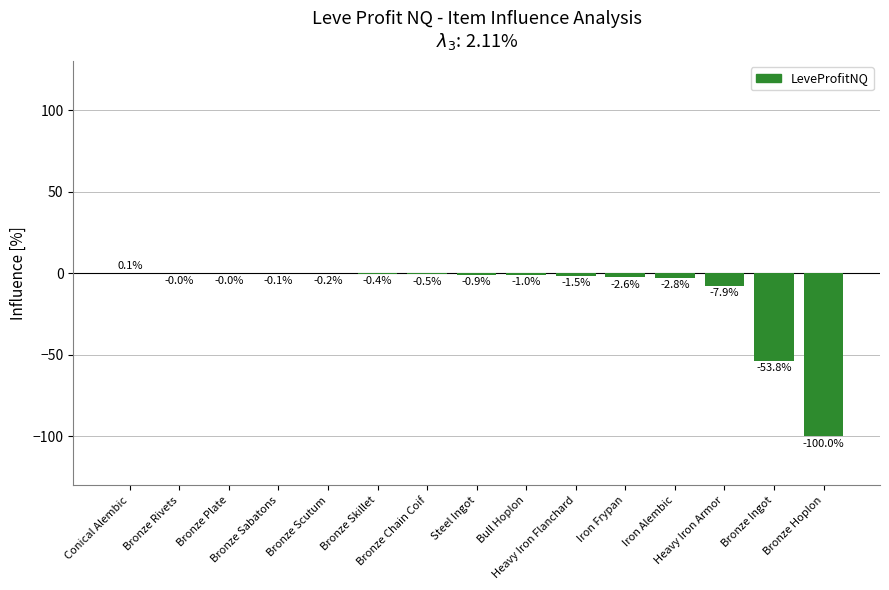

Is it true that the value at Bronze Chain Coif is -0.3?

False